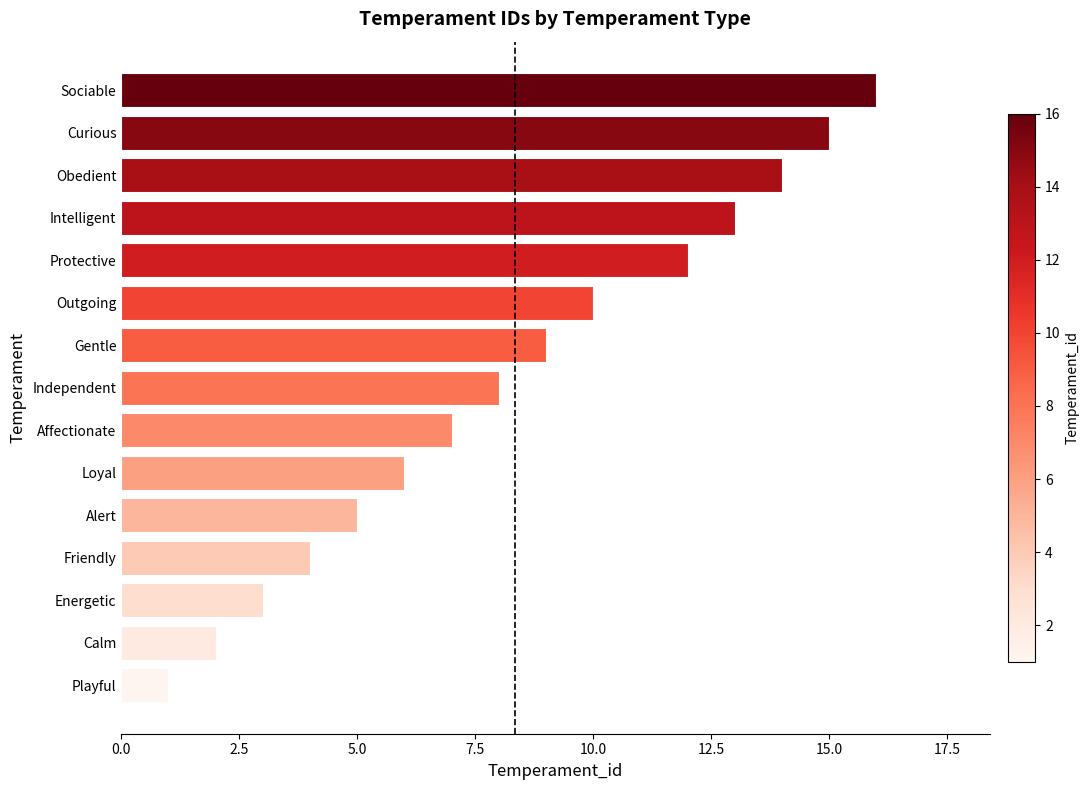

Approximately how many times larger is the value at Obedient compared to Loyal?

2.3